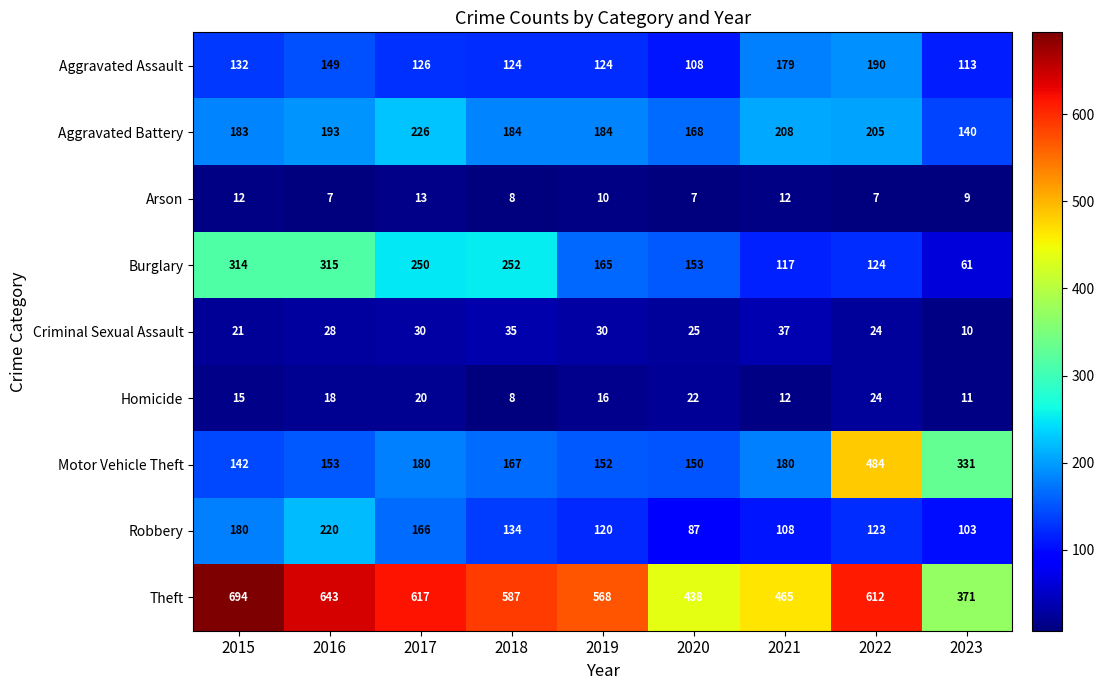

What is the maximum value shown in the chart?

694